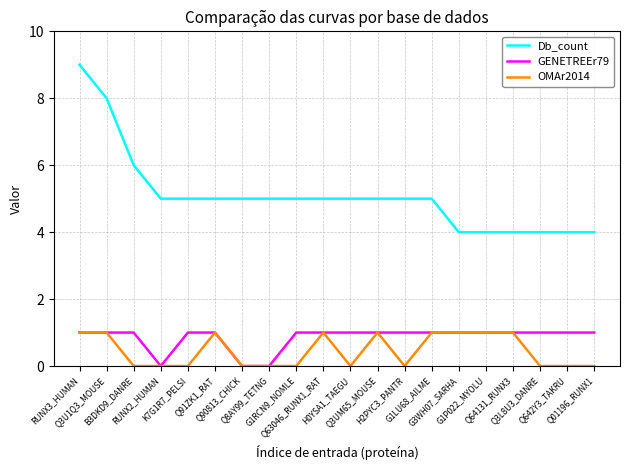

True or false: Db_count and OMAr2014 cross at least once.

False